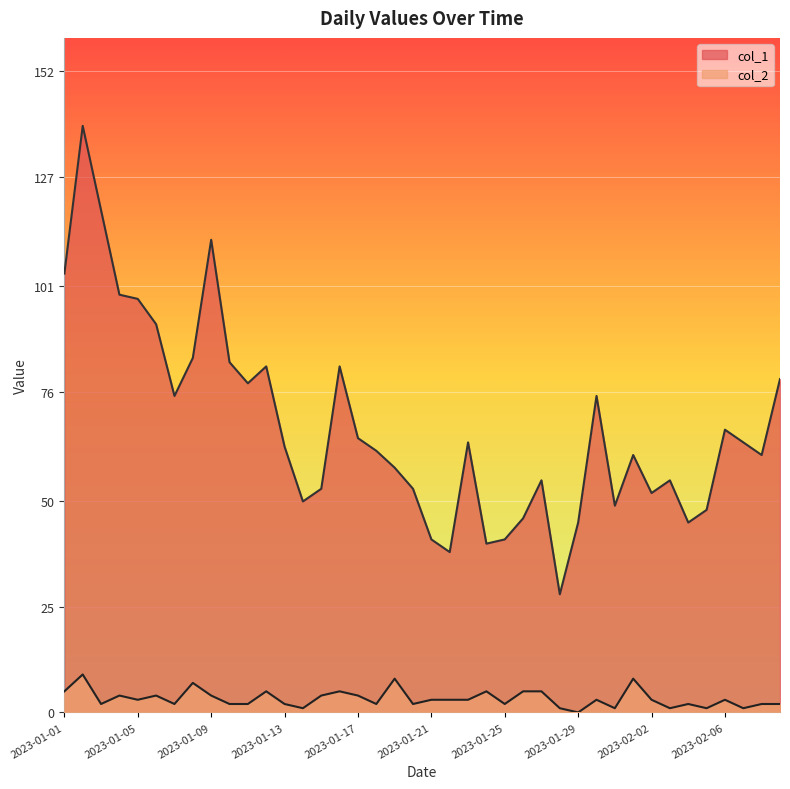

How many values in col_2 are above zero?

39